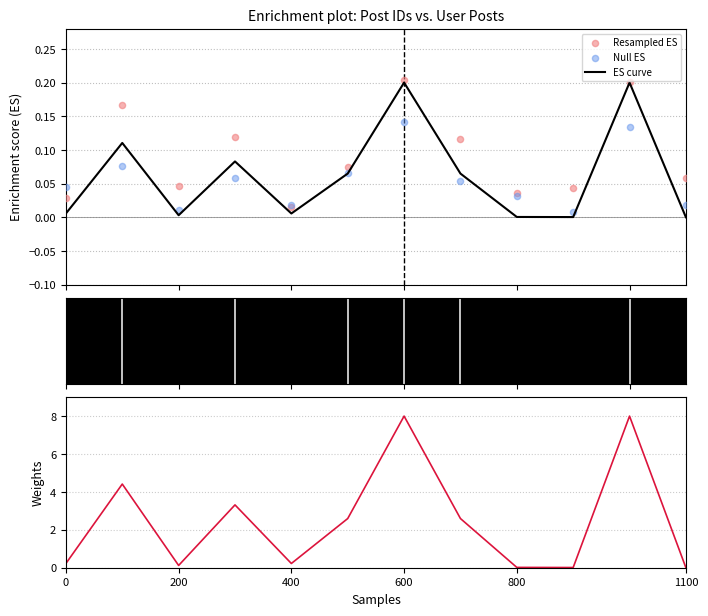

Which series has the largest Y range (max minus min)?

Weights